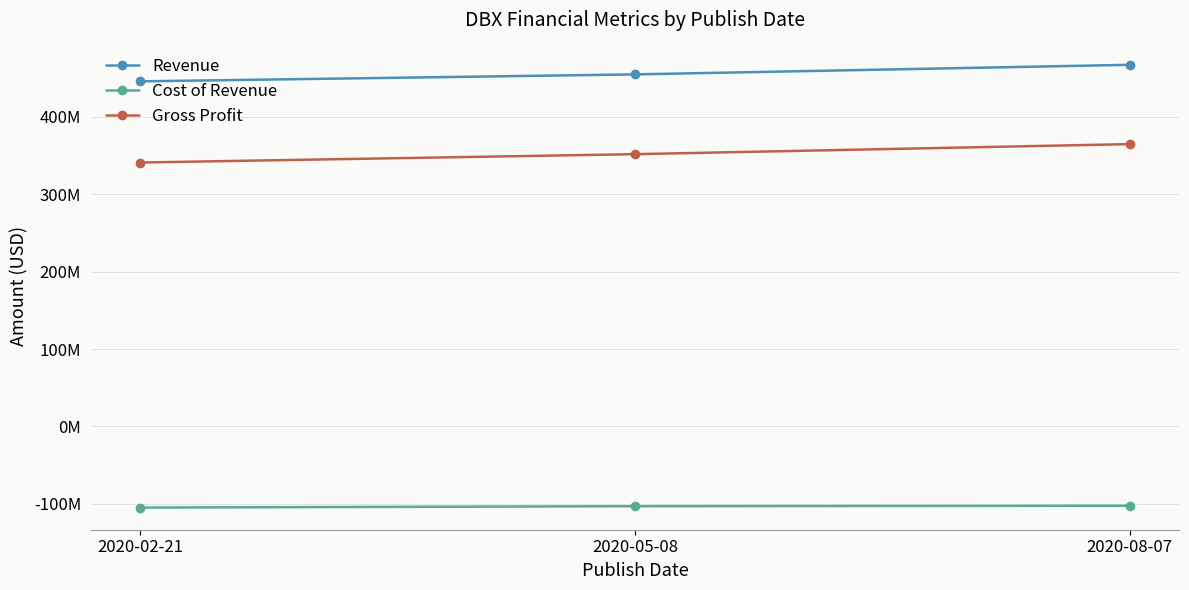

Count the Gross Profit values in the range 341100000 to 364900000.

3